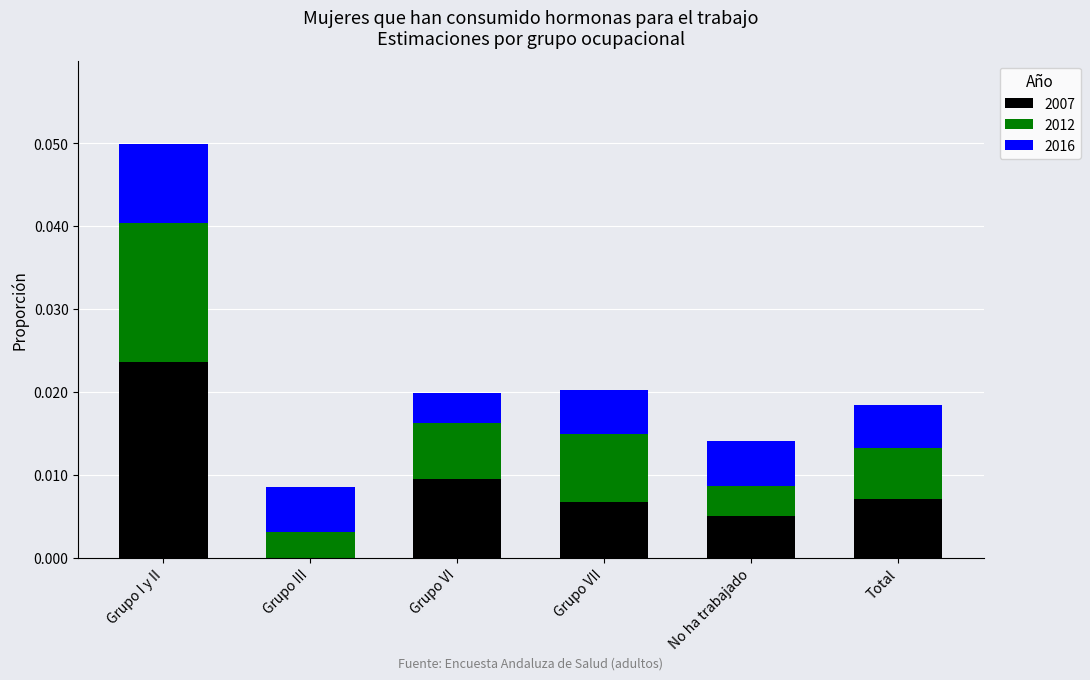

Does the chart contain stacked bars?

Yes